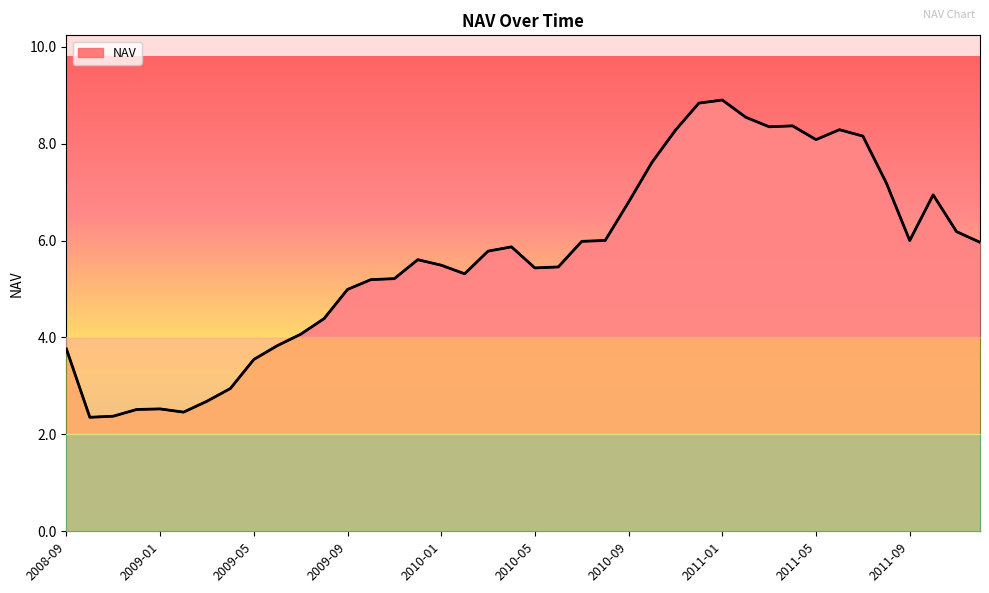

Rank the categories by value from highest to lowest.

2011-01, 2010-12, 2011-02, 2011-04, 2011-03, 2011-06, 2010-11, 2011-07, 2011-05, 2010-10, 2011-08, 2011-10, 2010-09, 2011-11, 2010-08, 2011-09, 2010-07, 2011-12, 2010-04, 2010-03, 2009-12, 2010-01, 2010-06, 2010-05, 2010-02, 2009-11, 2009-10, 2009-09, 2009-08, 2009-07, 2009-06, 2008-09, 2009-05, 2009-04, 2009-03, 2009-01, 2008-12, 2009-02, 2008-11, 2008-10